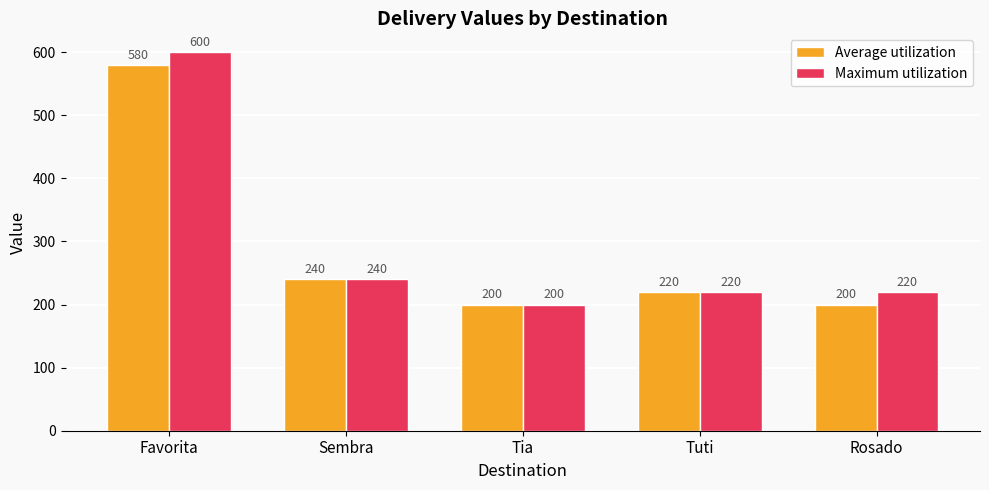

How many bars are there in each group?

2